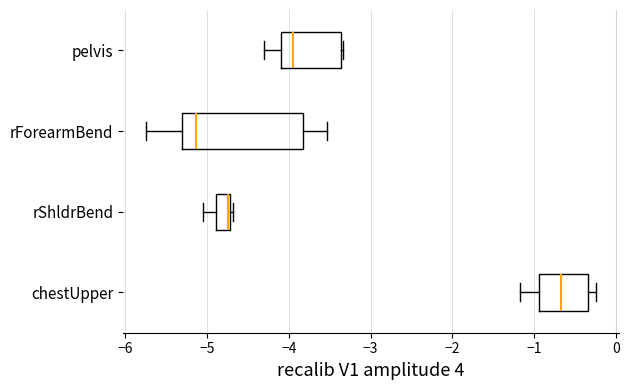

Which box has the furthest to the left median line?

rForearmBend